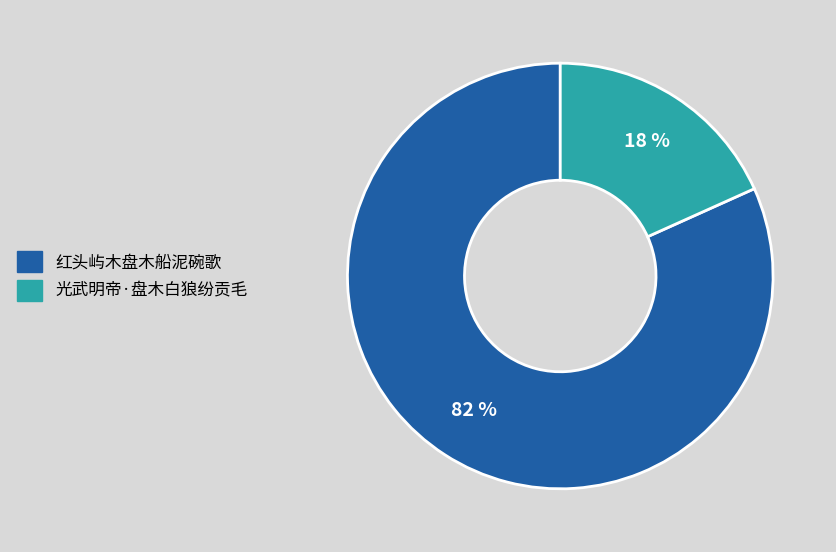

Is there any slice that represents more than half of the pie?

Yes